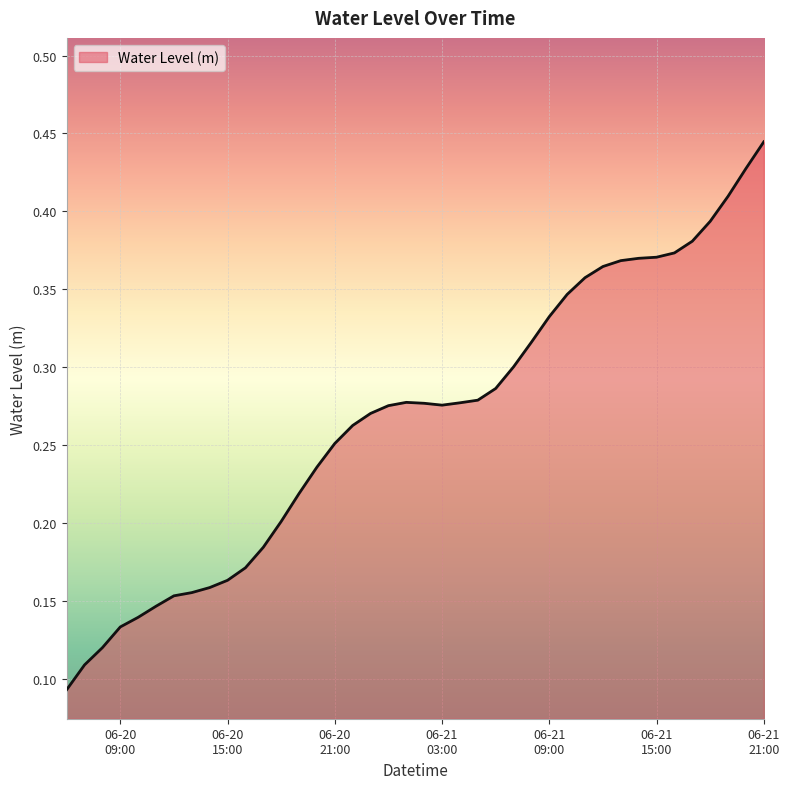

What is the maximum value shown in the chart?

0.4